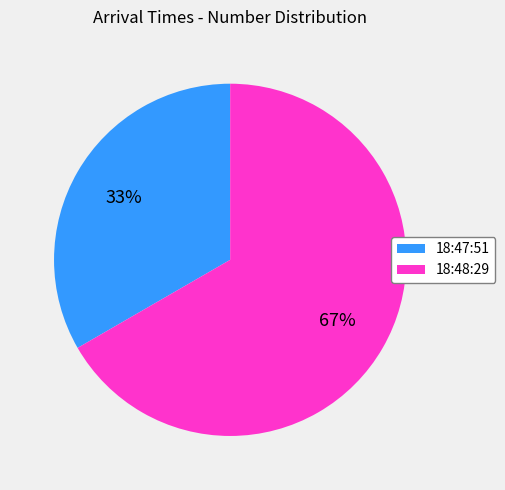

Which slice is the largest?

18:48:29